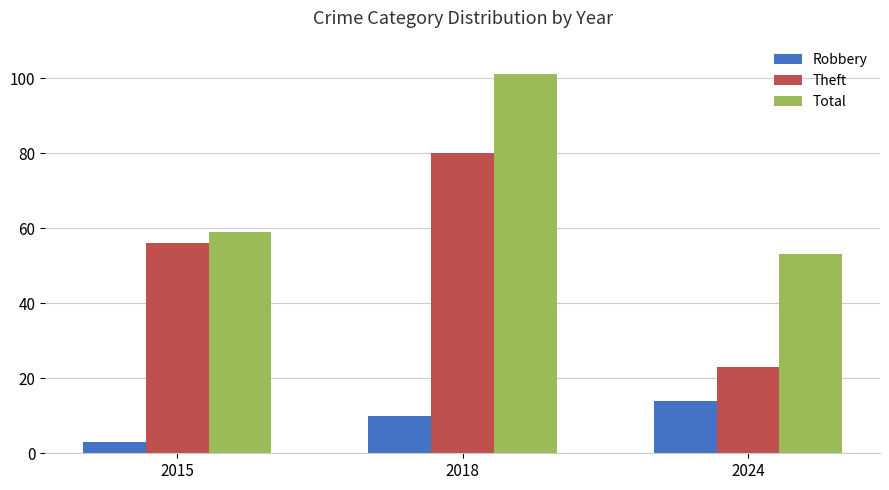

What is the smallest value displayed?

3